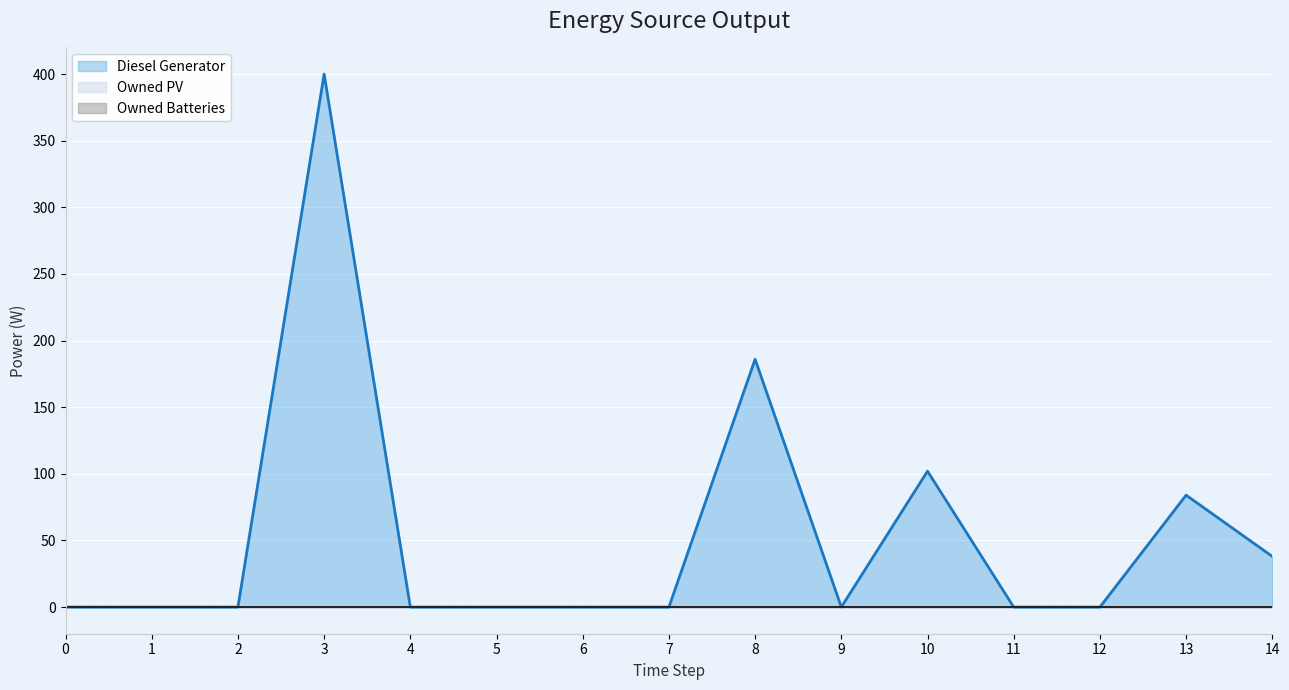

At which label is Diesel Generator closest to 200?

8